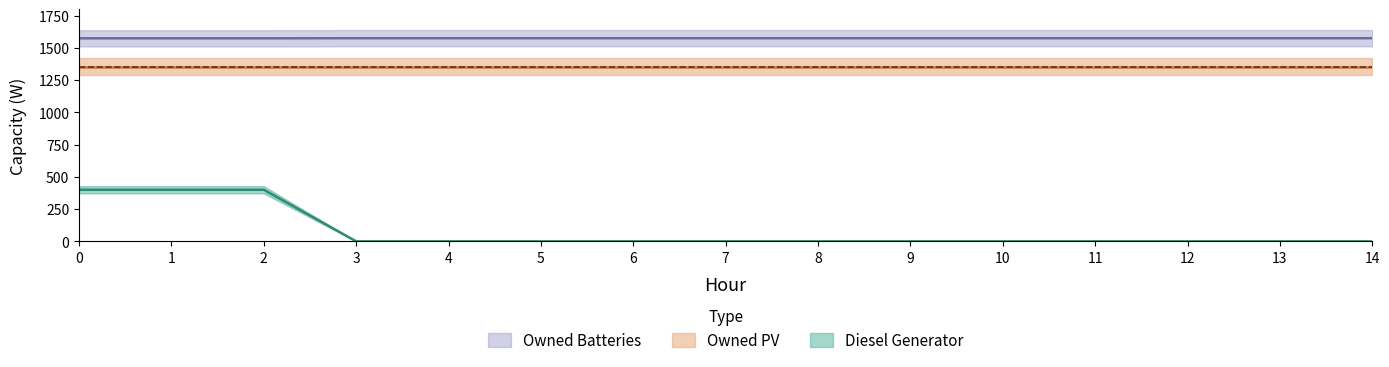

What is the difference between the maximum and minimum values in the Diesel Generator series?

400